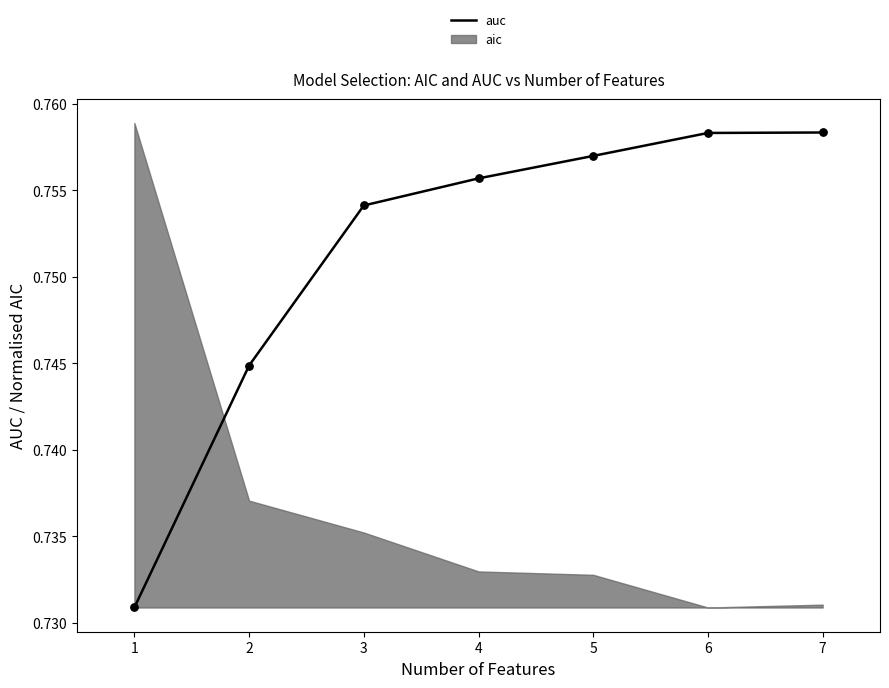

Which has a higher value, 2 or 5?

5